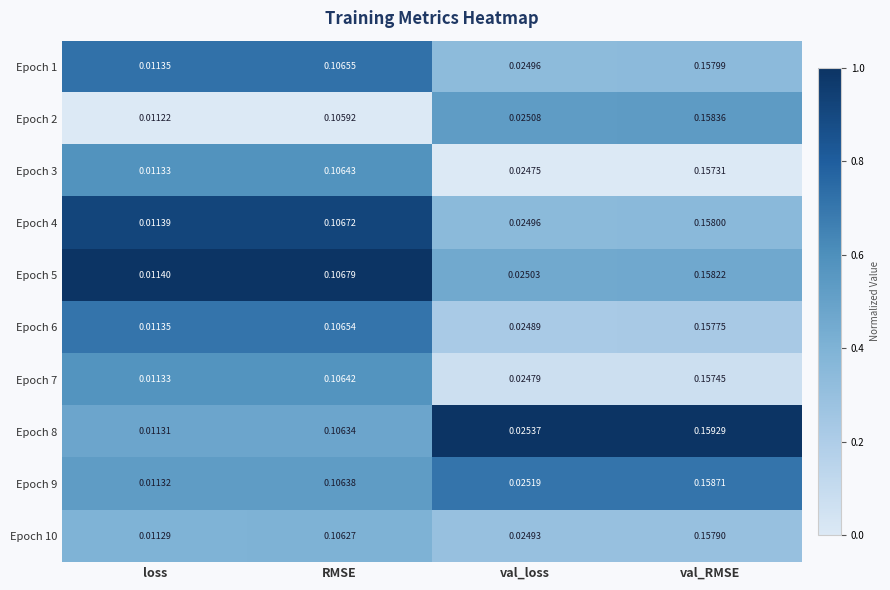

Which label corresponds to the largest value in the chart?

val_RMSE